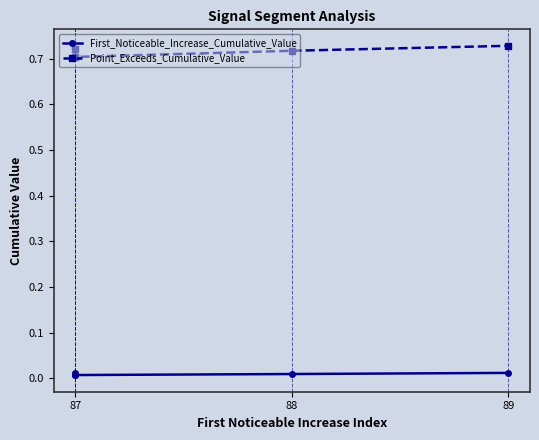

Does the chart display data point markers on the line(s)?

Yes